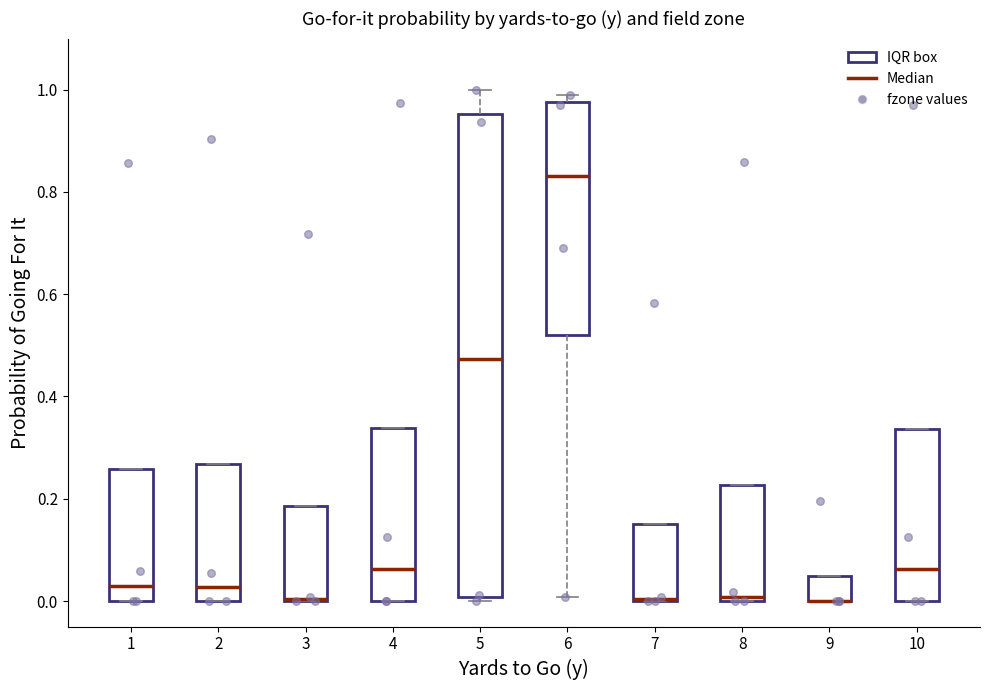

Which box is the tallest, from its lower edge to its upper edge?

5